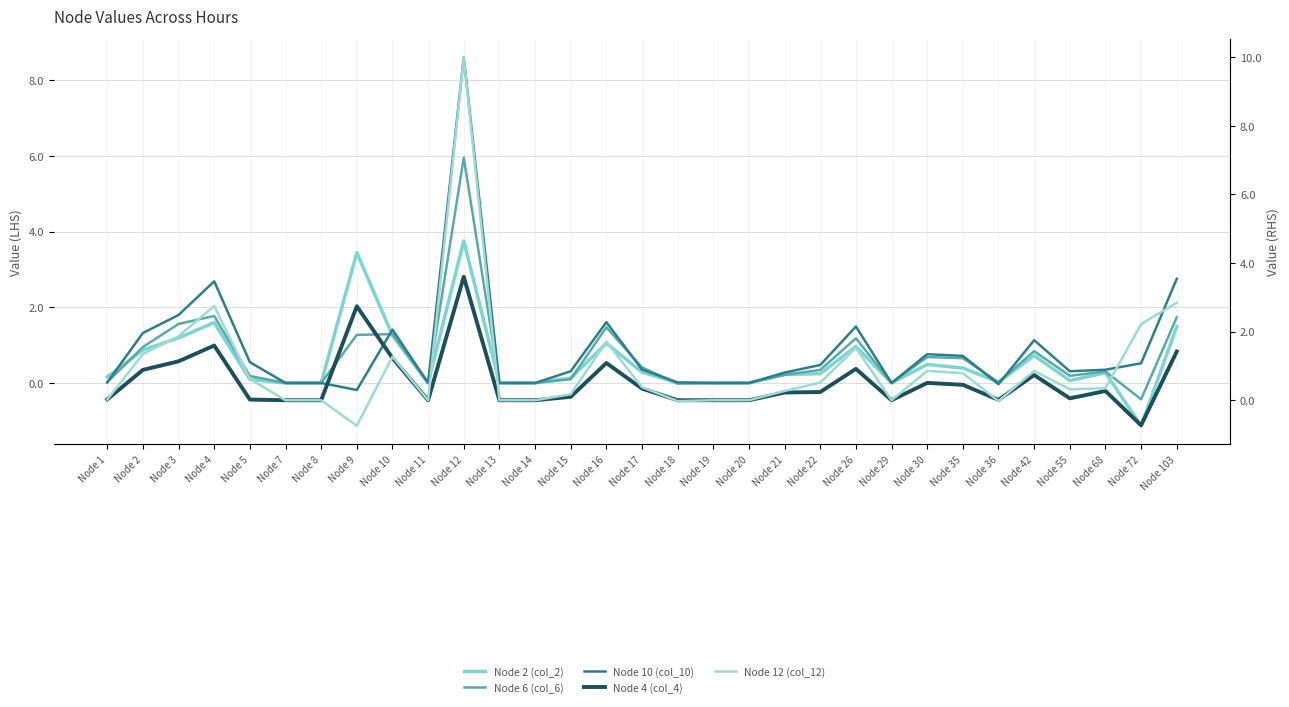

At which label does Node 4 (col_4) first exceed 0?

Node 1